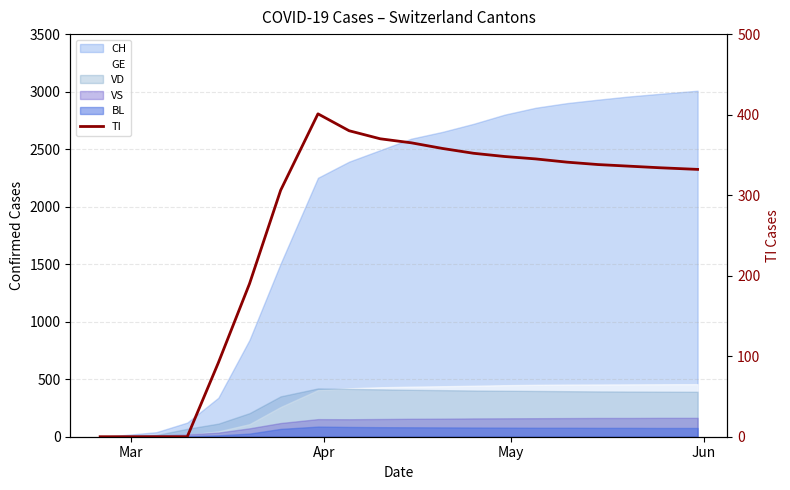

How many interior local peaks (higher than both neighbors) does the data have?

1